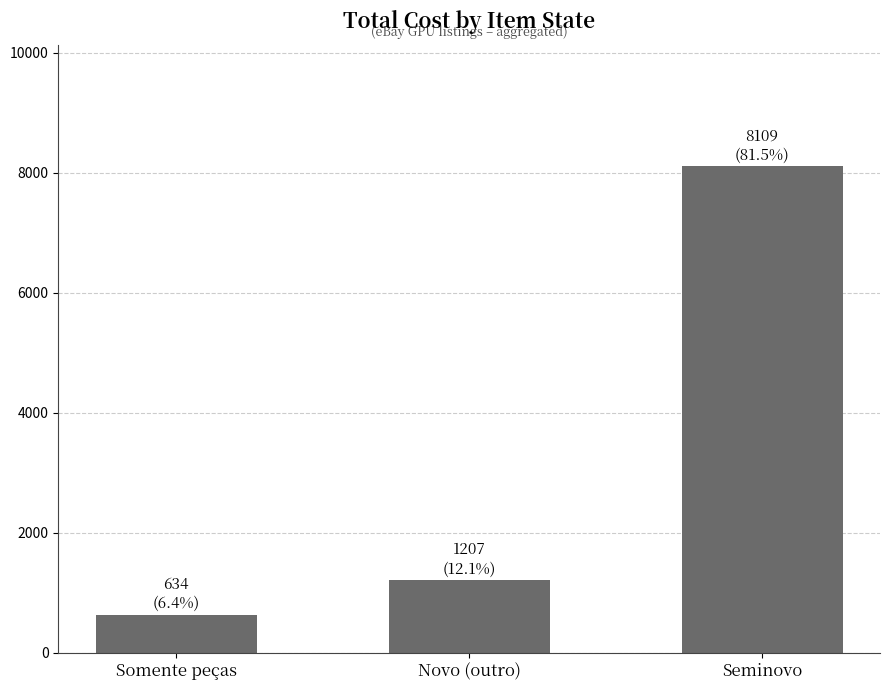

What is the smallest value displayed?

634